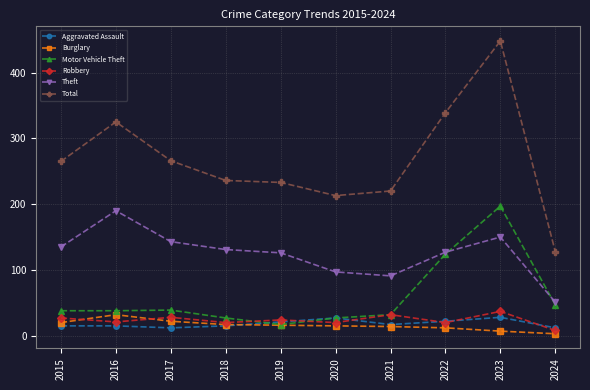

Is it true that Aggravated Assault equals 22 at 2022?

True